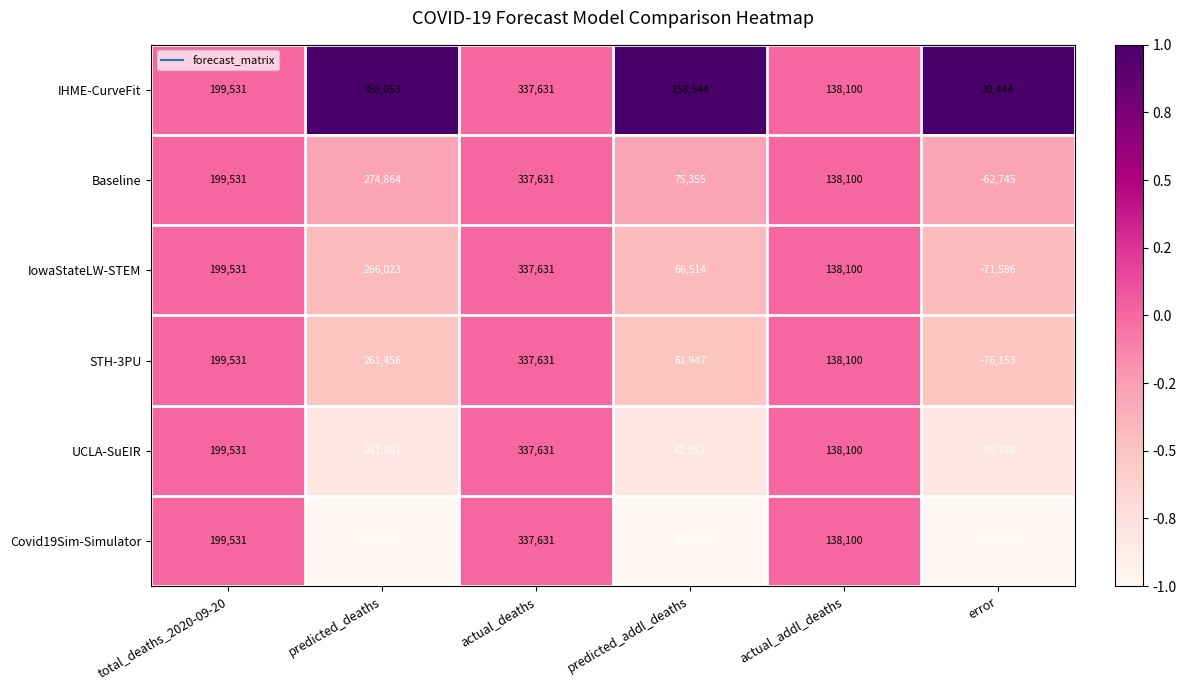

At how many categories does at least one series exceed 0?

6